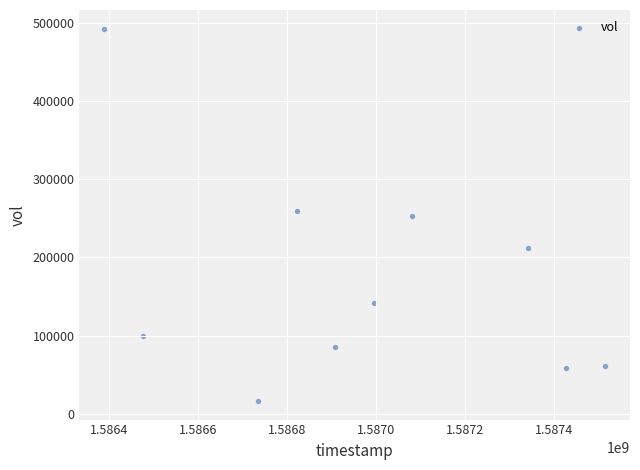

What is the average Y value?

167960